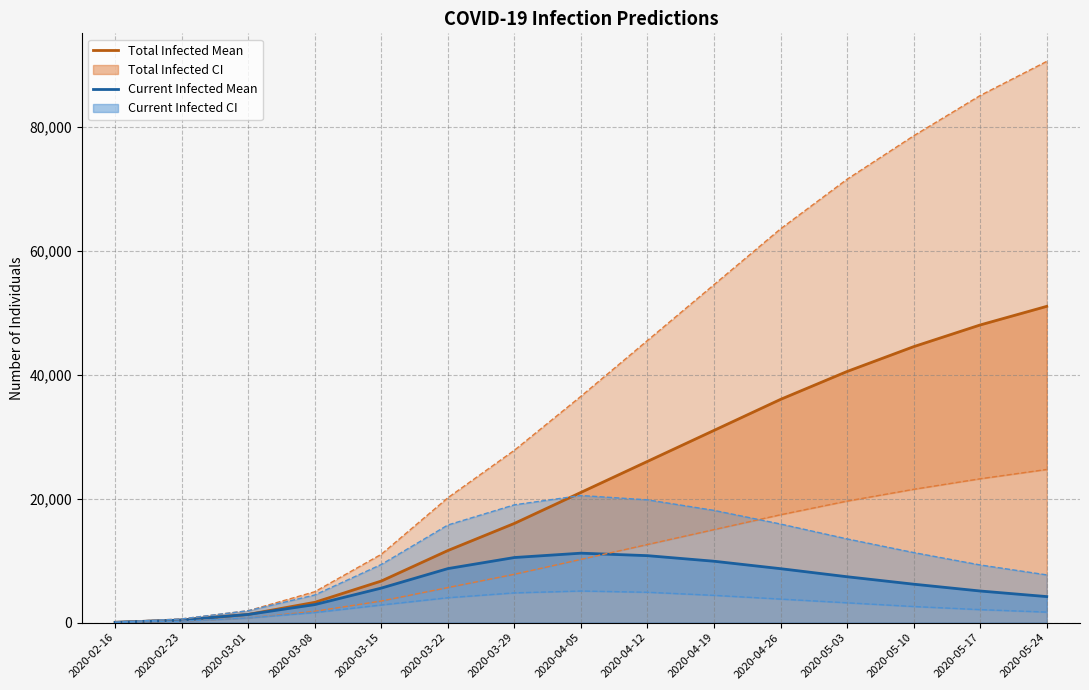

True or false: predicted_current_infected_upper_line and predicted_total_infected_mean_line cross at least once.

True